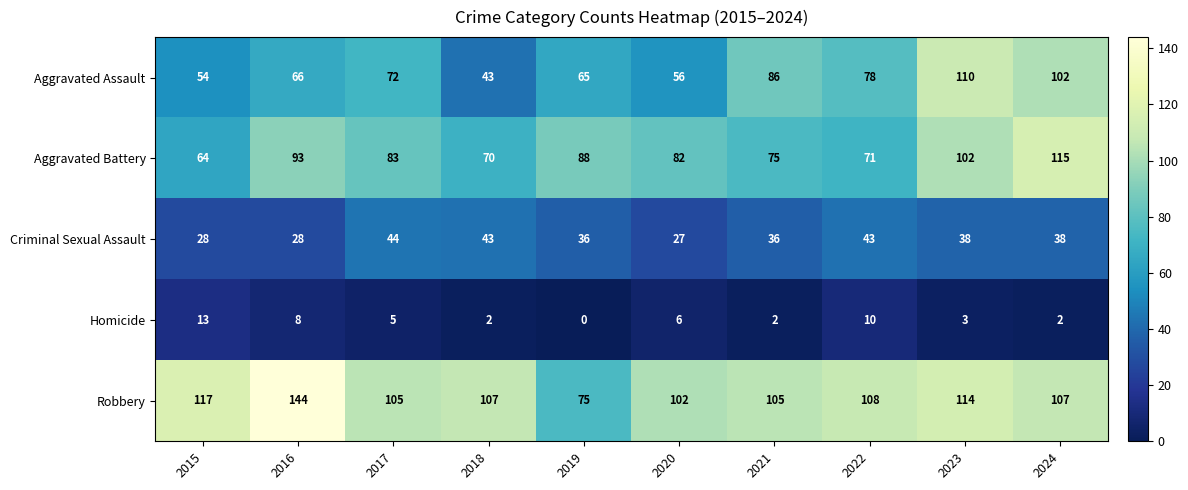

Which category has the highest value in the Aggravated Assault series?

2023